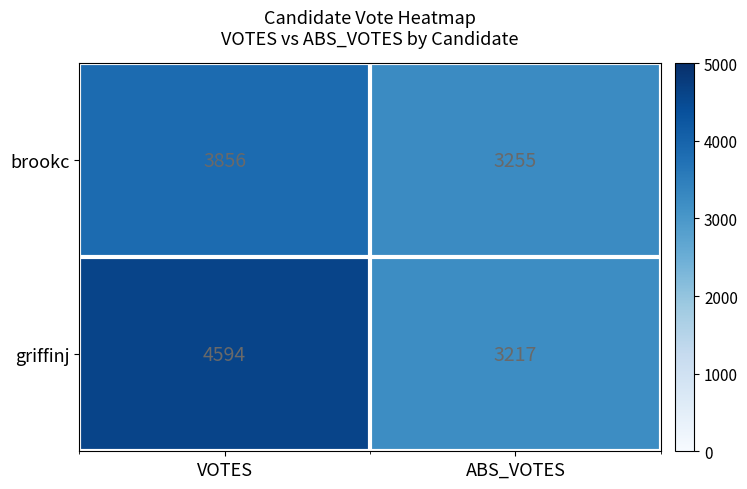

Count the number of data series in this chart.

2